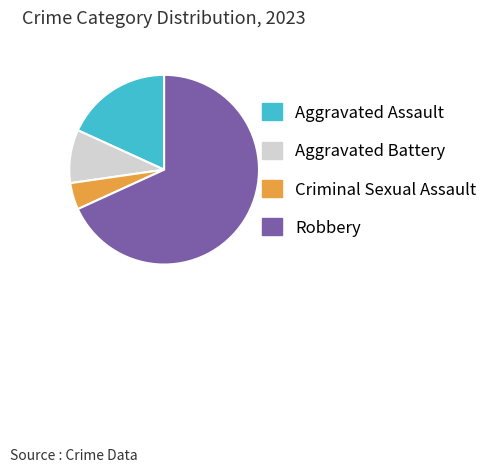

Does any single category account for the majority?

Yes